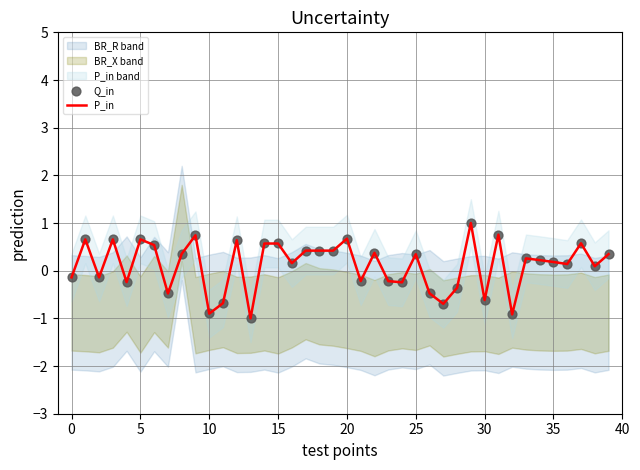

At how many categories does at least one series exceed 0?

25